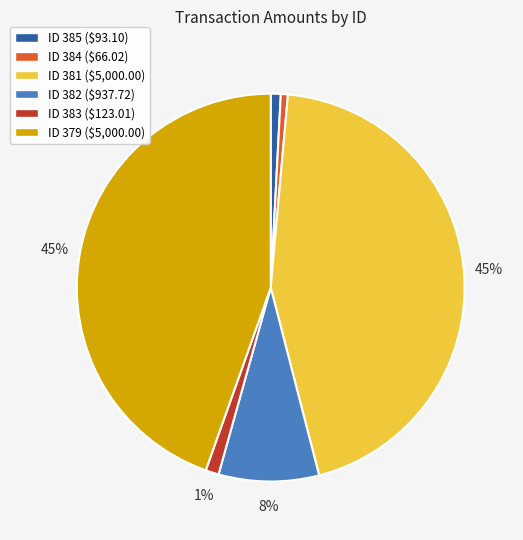

To the nearest percent, what is the difference between the largest and smallest slice percentages?

44%